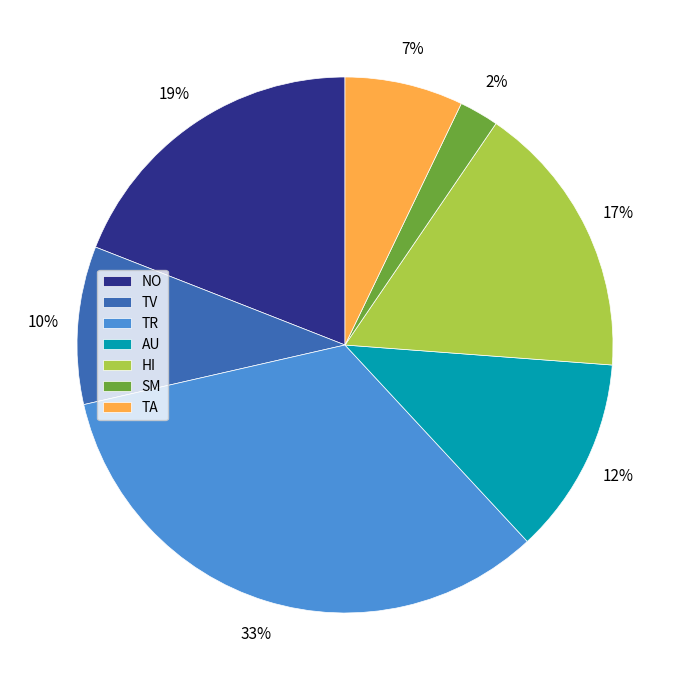

To the nearest percent, what is the combined percentage of HI and TA?

24%